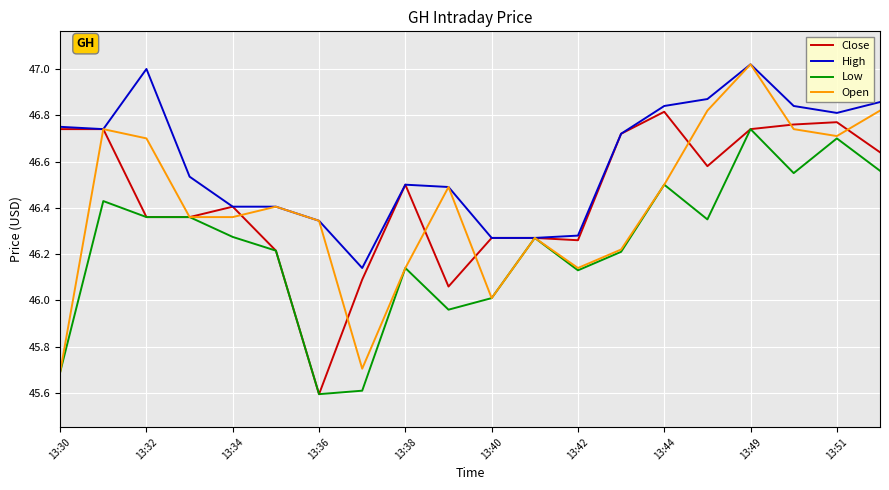

Which series has the widest spread of values?

Open